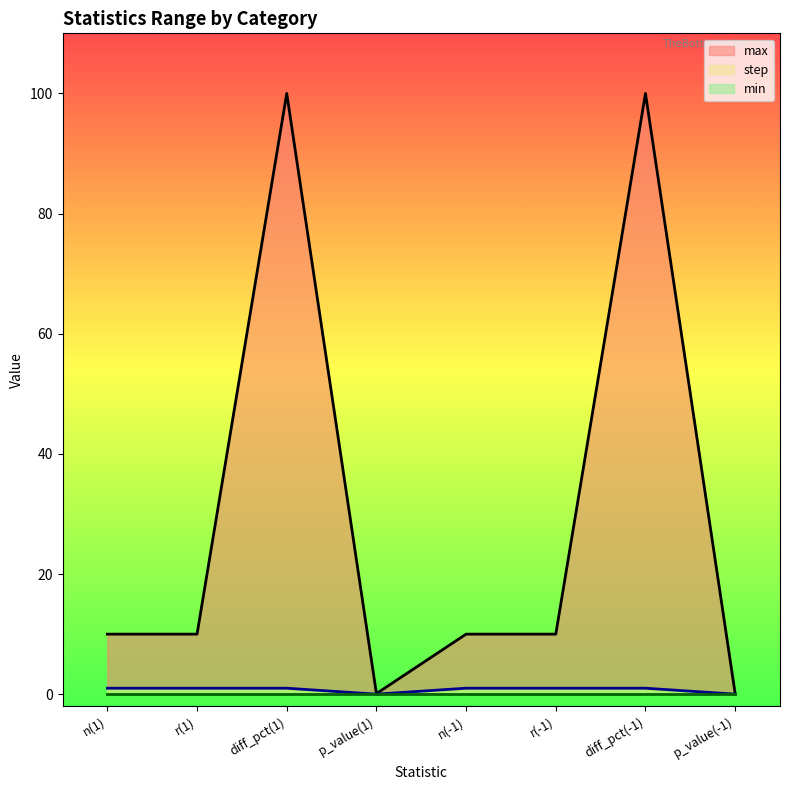

What is the approximate value of max_line at diff_pct(1)?

100.0